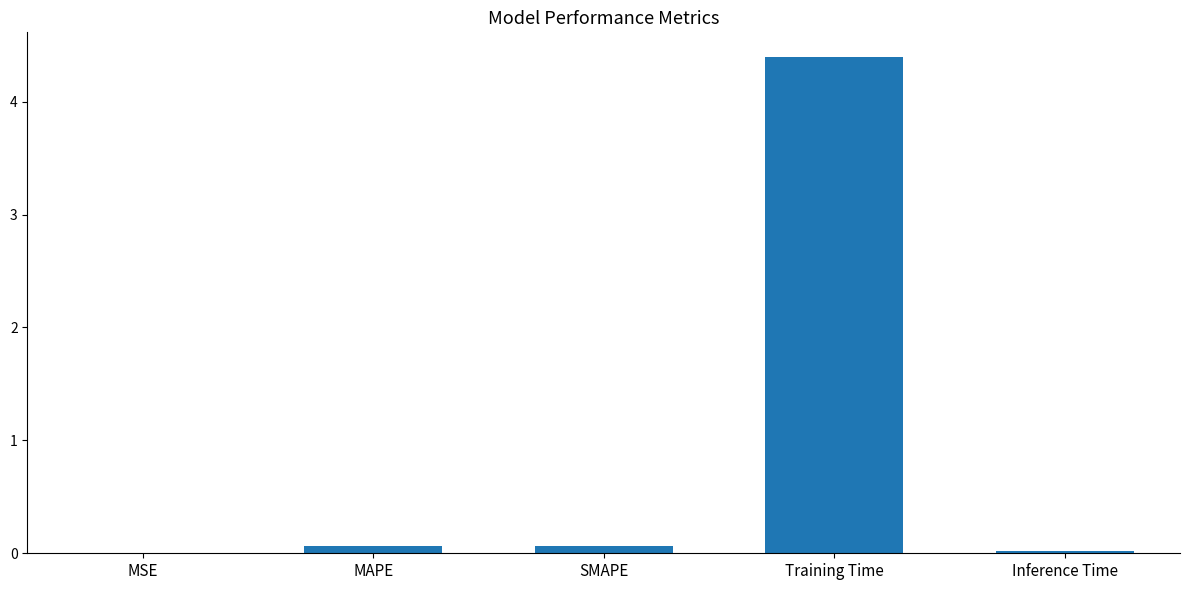

The chart shows a value of 4.4 at Training Time. True or false?

True